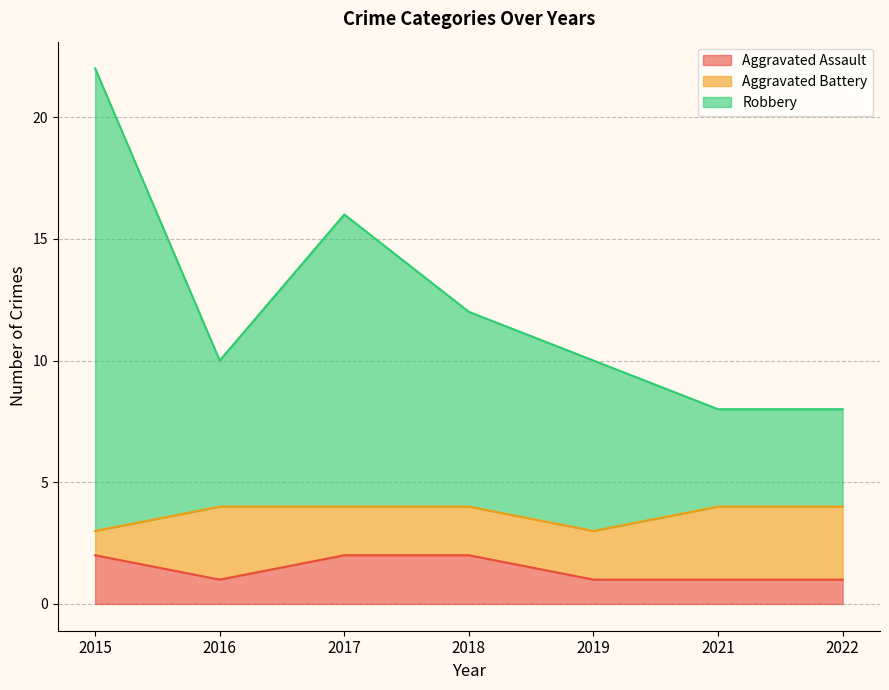

What is the total value across all series at 2018?

12